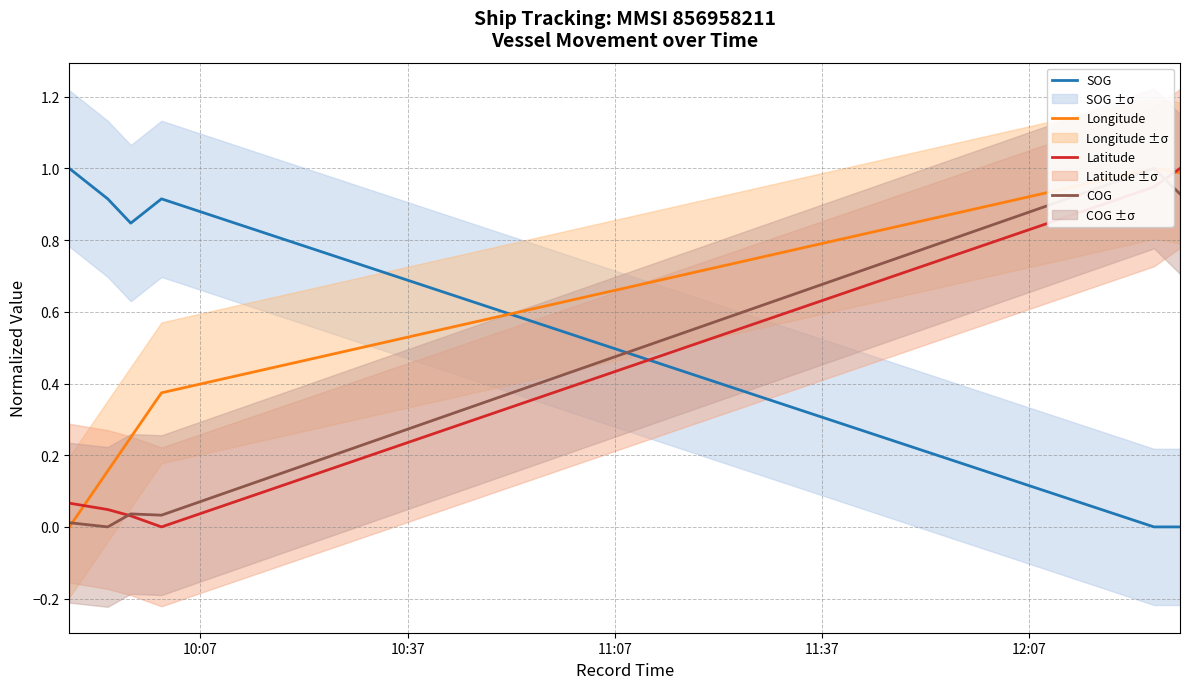

In Longitude, how many points are higher than both neighbors (excluding endpoints)?

1